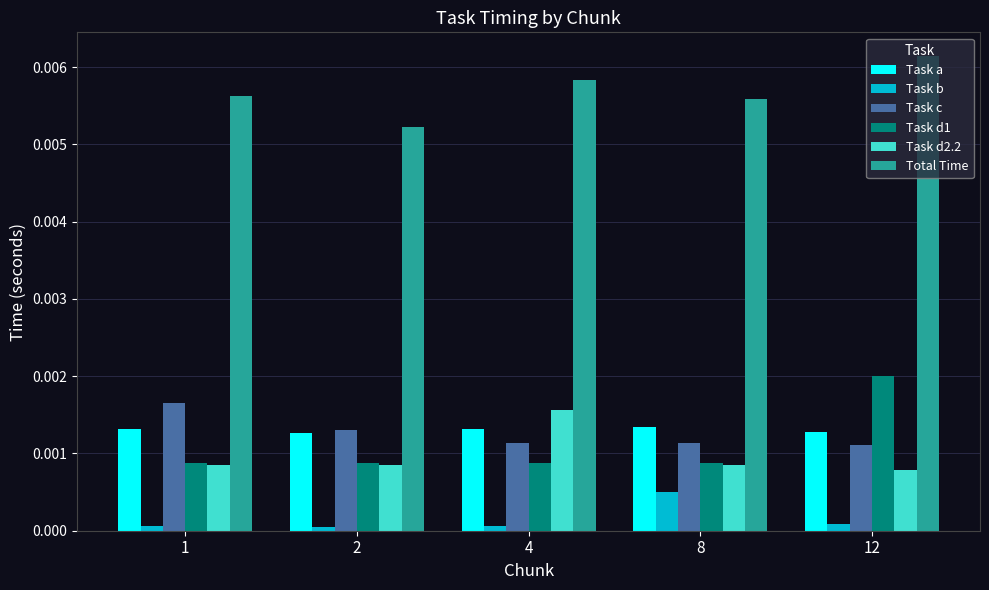

Does the chart contain stacked bars?

No